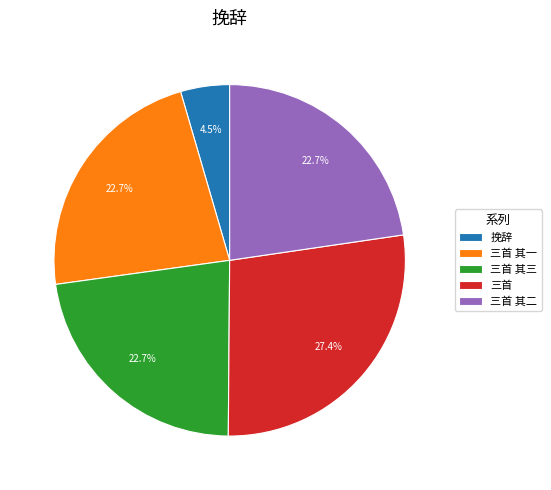

Is there any slice that represents more than half of the pie?

No